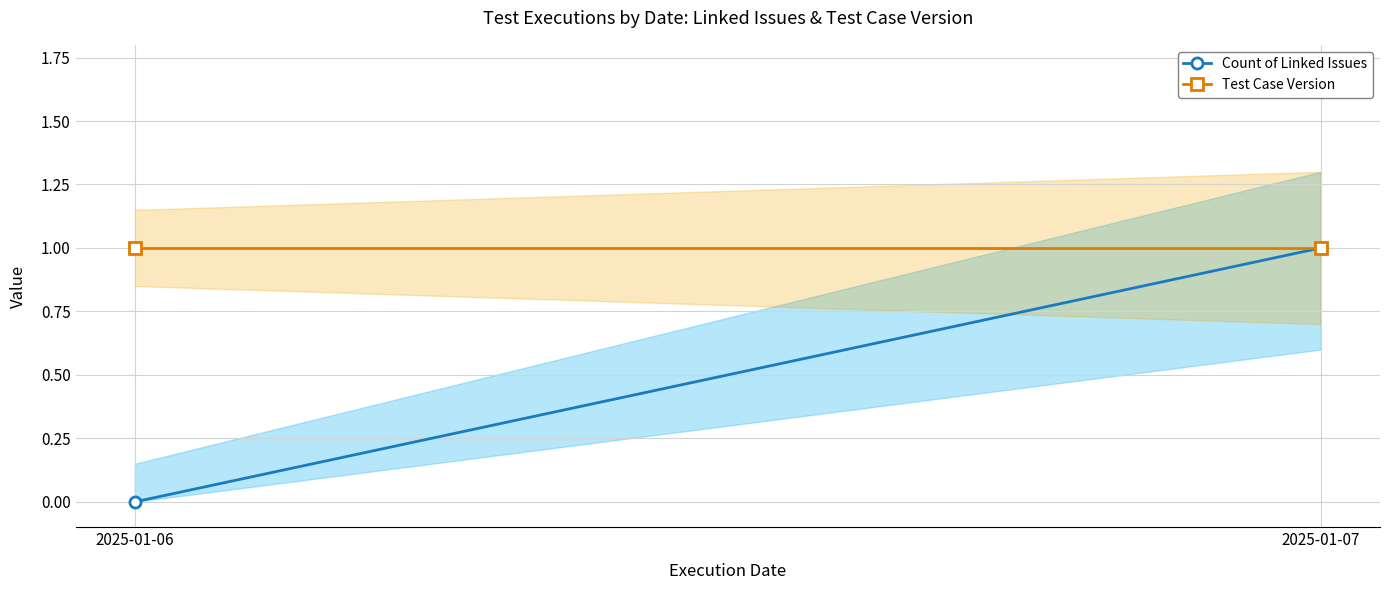

How many lines are shown in the chart?

2